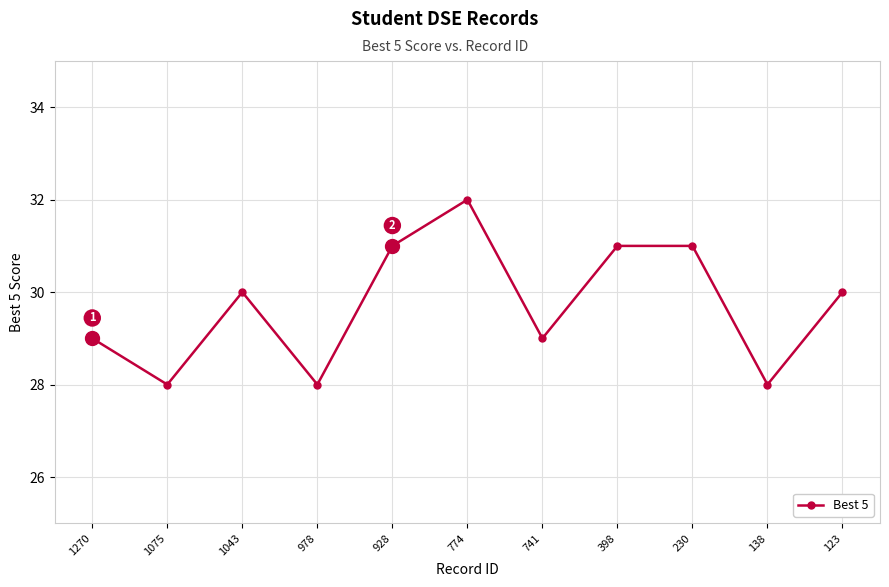

How many values are below 30?

5